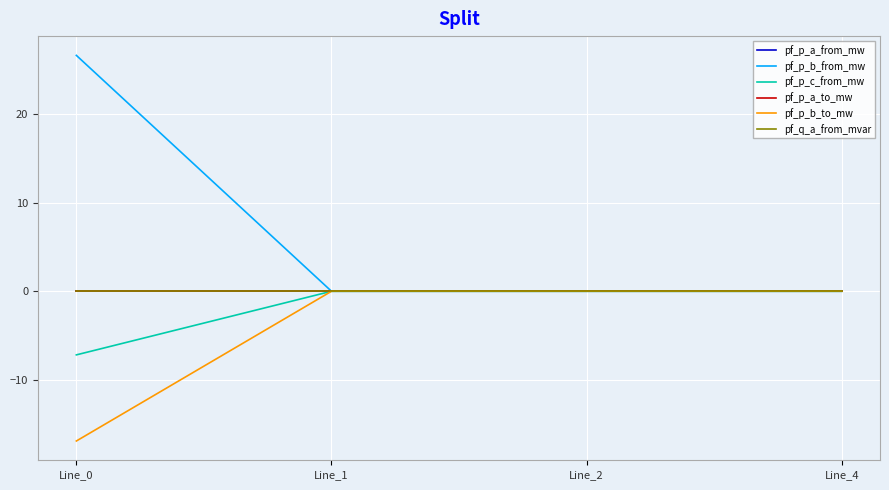

True or false: pf_q_a_from_mvar and pf_p_a_from_mw cross at least once.

True